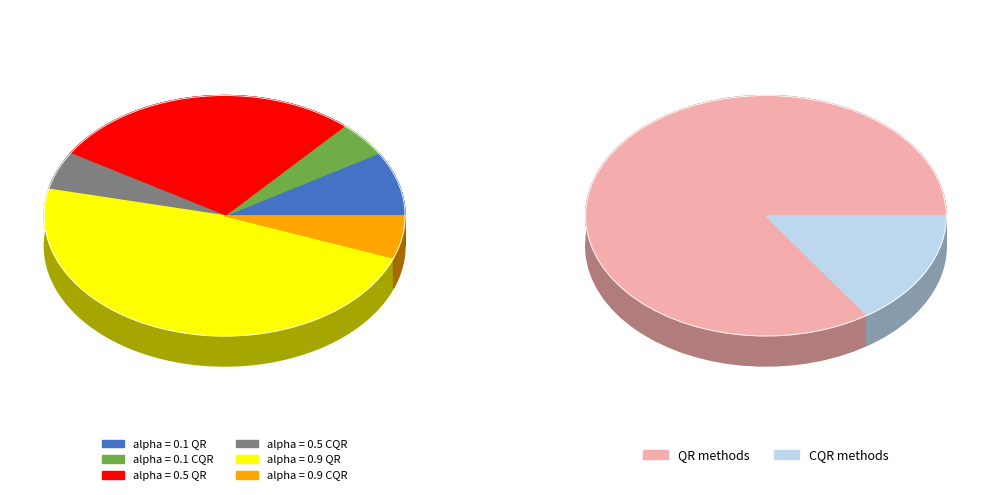

Is there a majority slice in this chart?

No